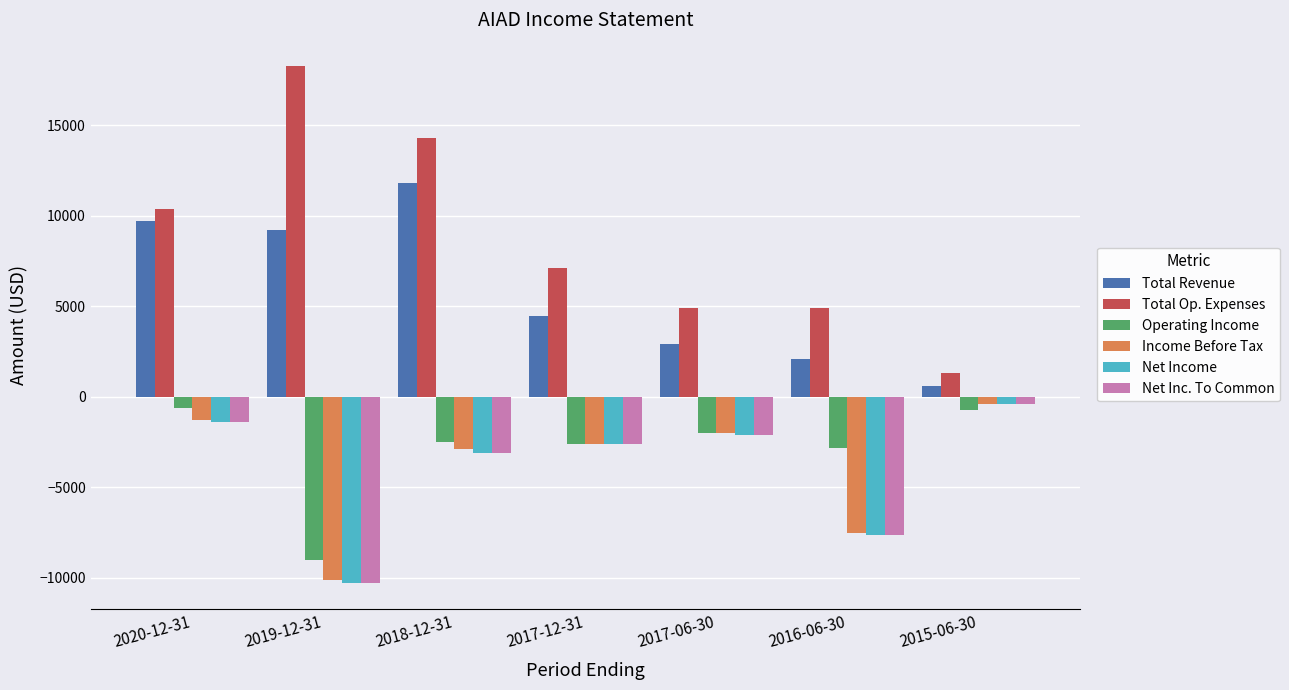

Is the value of Total Op. Expenses at 2018-12-31 greater than the value of Operating Income at 2017-06-30?

Yes